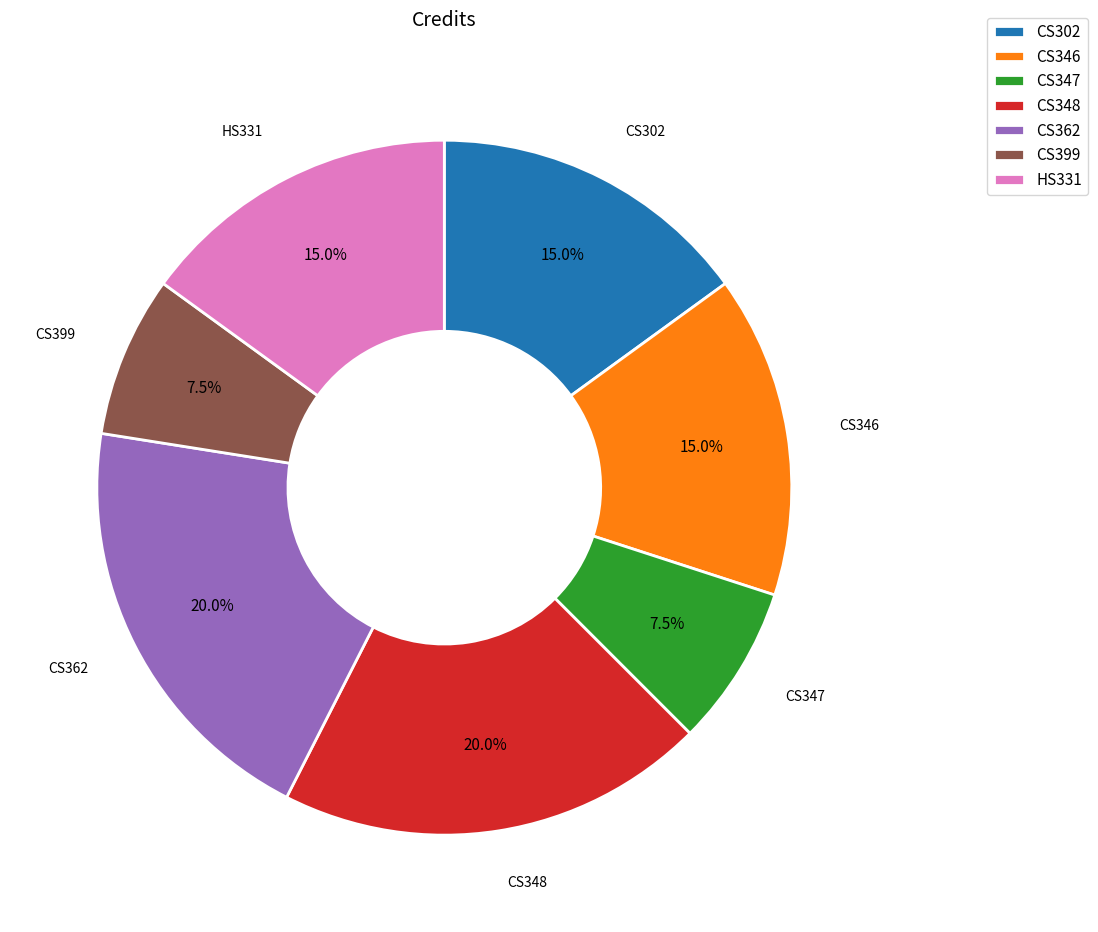

Is CS348 the majority of the pie?

No